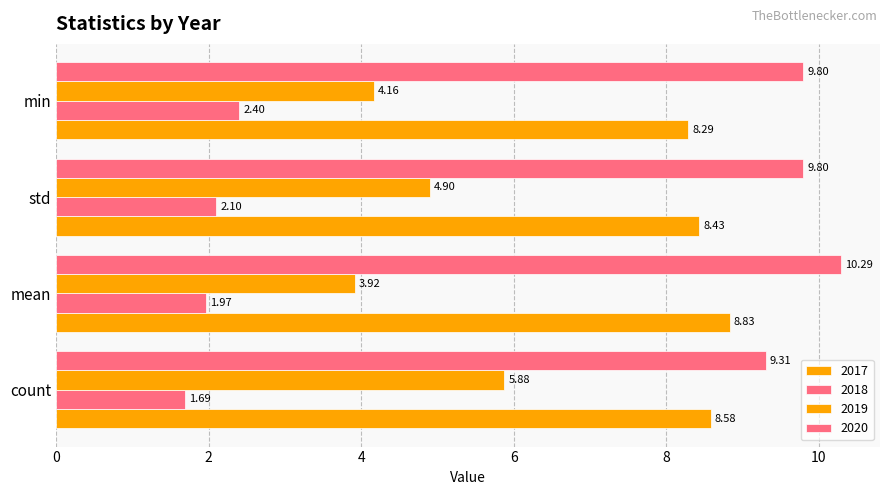

Does the chart contain any negative values?

No